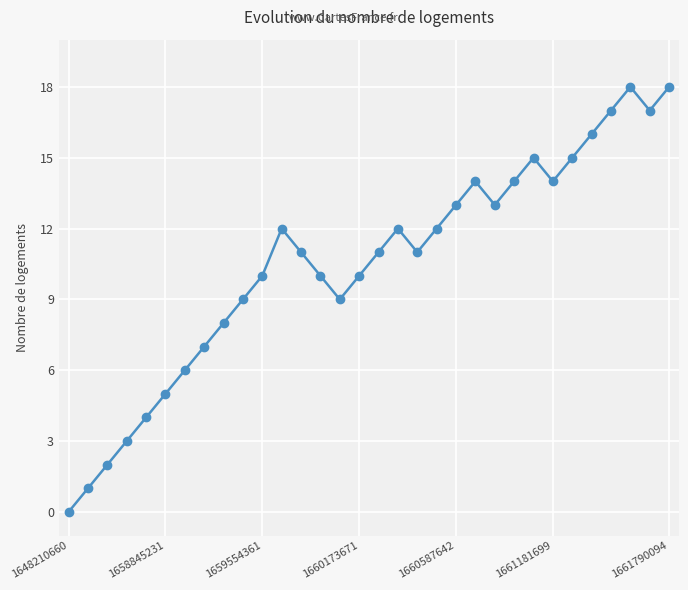

How many interior local peaks (higher than both neighbors) does the data have?

5